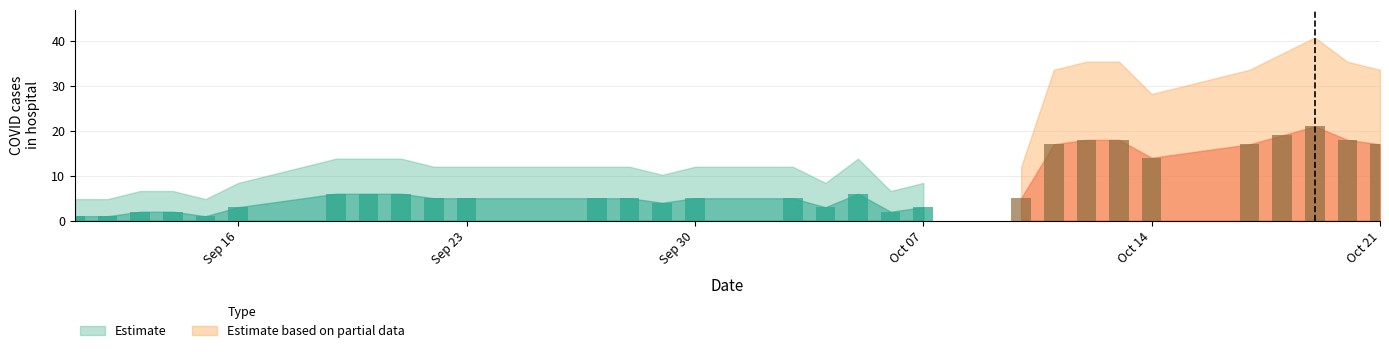

Reading left to right, what are all the values shown in this chart?

2022-10-21=17	2022-10-20=18	2022-10-19=21	2022-10-18=19	2022-10-17=17	2022-10-14=14	2022-10-13=18	2022-10-12=18	2022-10-11=17	2022-10-10=5	2022-10-07=3	2022-10-06=2	2022-10-05=6	2022-10-04=3	2022-10-03=5	2022-09-30=5	2022-09-29=4	2022-09-28=5	2022-09-27=5	2022-09-23=5	2022-09-22=5	2022-09-21=6	2022-09-20=6	2022-09-19=6	2022-09-16=3	2022-09-15=1	2022-09-14=2	2022-09-13=2	2022-09-12=1	2022-09-11=1